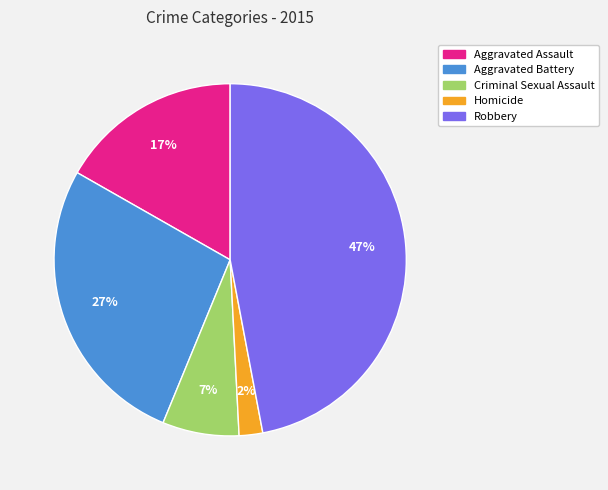

True or false: Aggravated Battery accounts for 33% of the total.

False